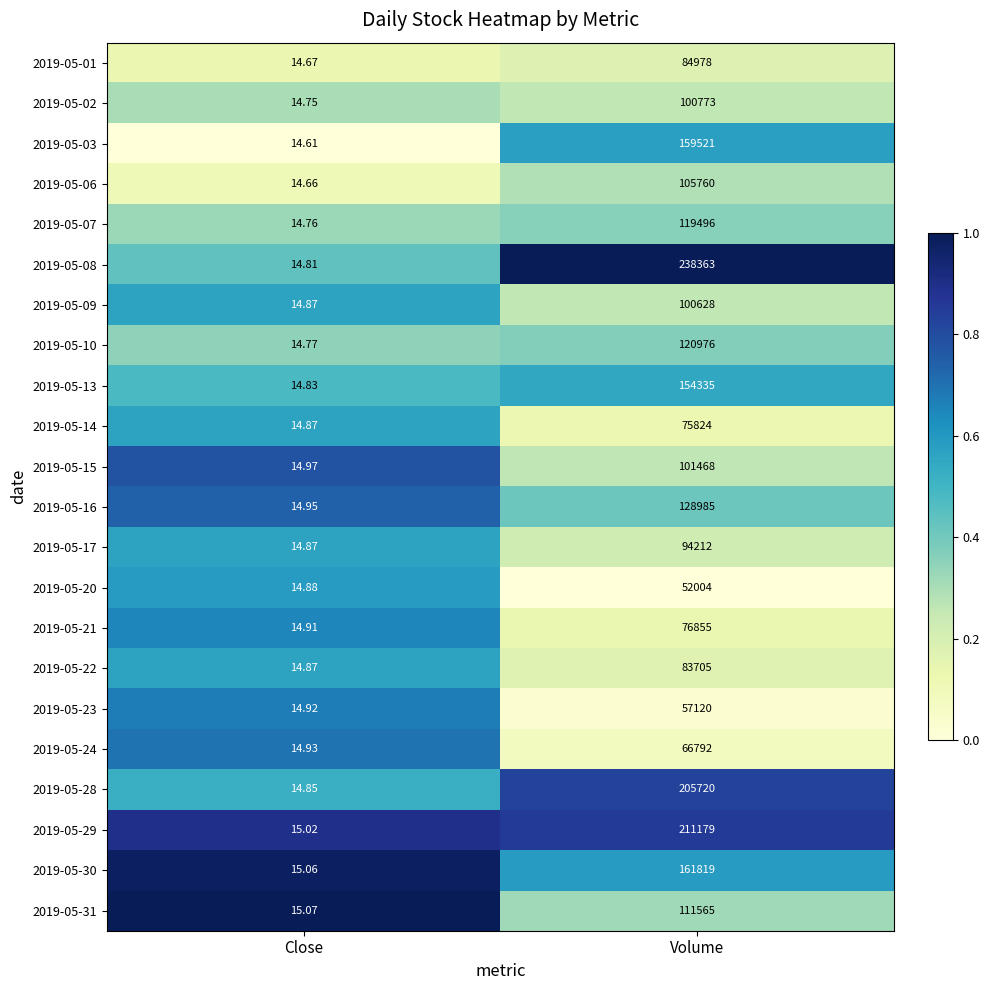

List the series in order of their peak value, highest first.

2019-05-08, 2019-05-29, 2019-05-28, 2019-05-30, 2019-05-03, 2019-05-13, 2019-05-16, 2019-05-10, 2019-05-07, 2019-05-31, 2019-05-06, 2019-05-15, 2019-05-02, 2019-05-09, 2019-05-17, 2019-05-01, 2019-05-22, 2019-05-21, 2019-05-14, 2019-05-24, 2019-05-23, 2019-05-20